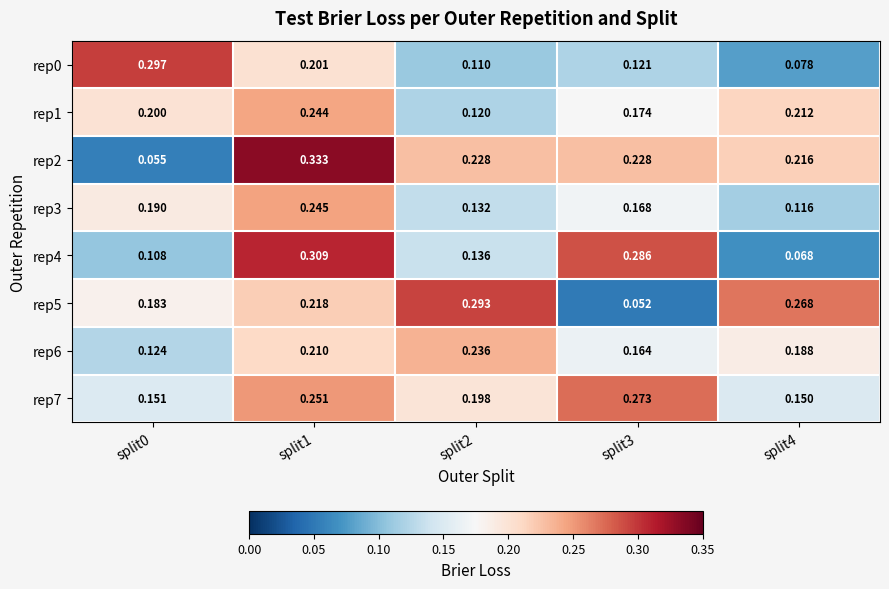

Is the value of rep3 at split4 greater than the value of rep6 at split3?

No